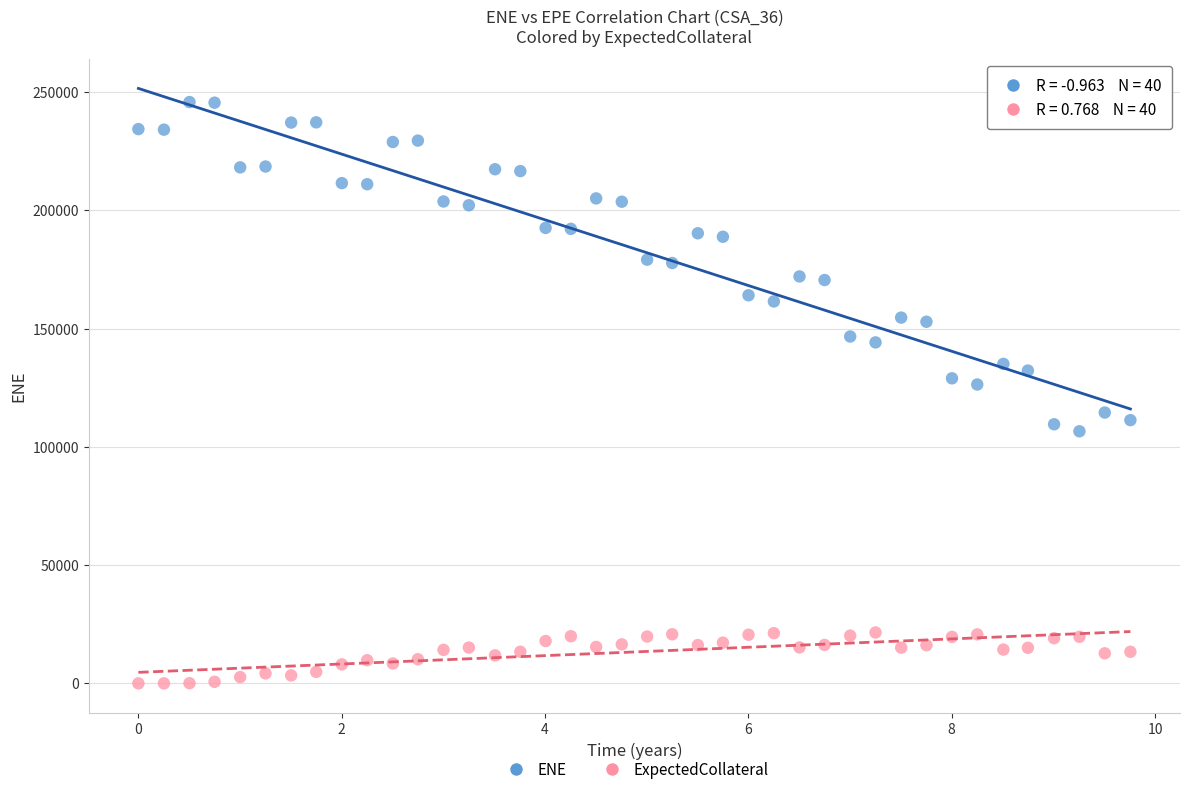

Across all data points, what is the range of X values (max minus min)?

9.8